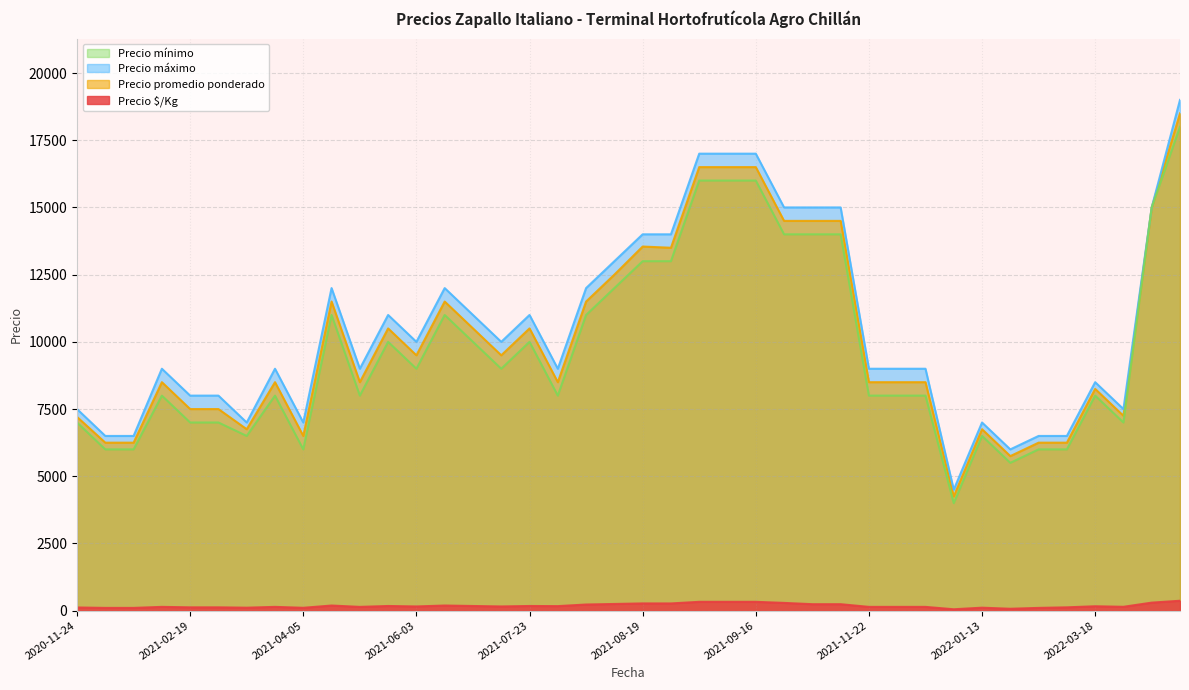

True or false: Precio $/Kg and Precio promedio ponderado intersect in this chart.

False